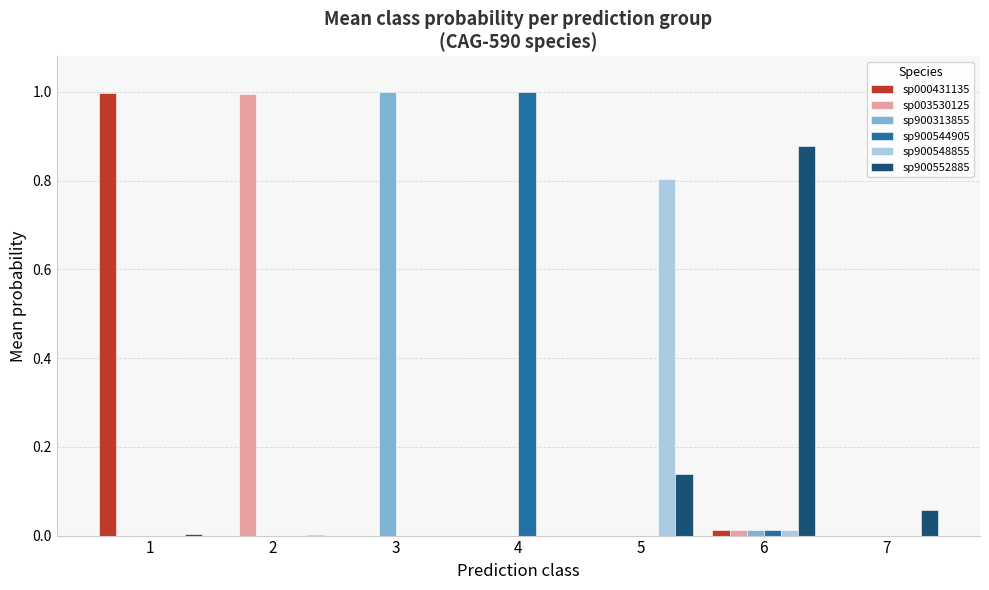

What is the maximum value shown in the chart?

1.0